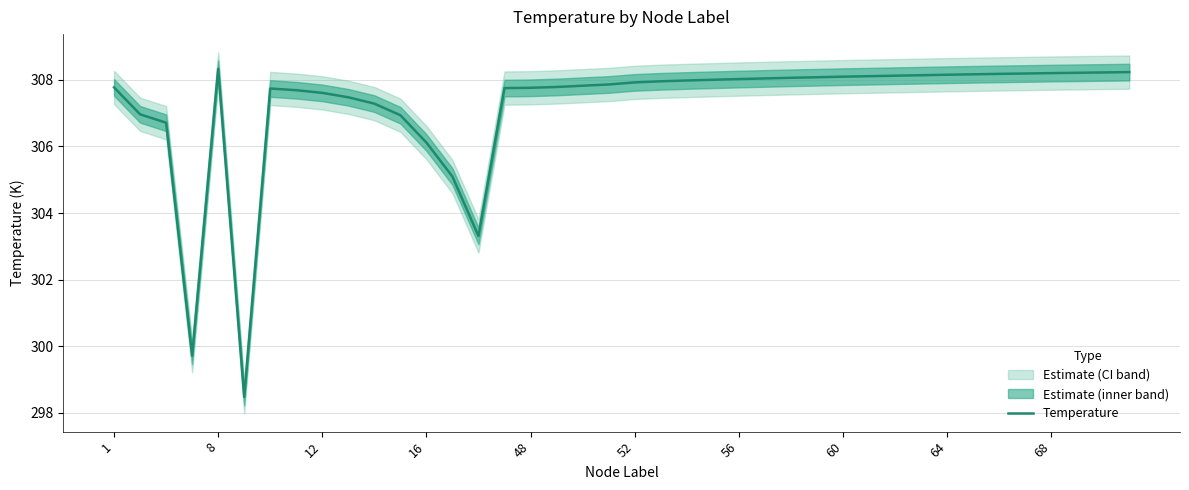

What is the minimum value shown in the chart?

298.5